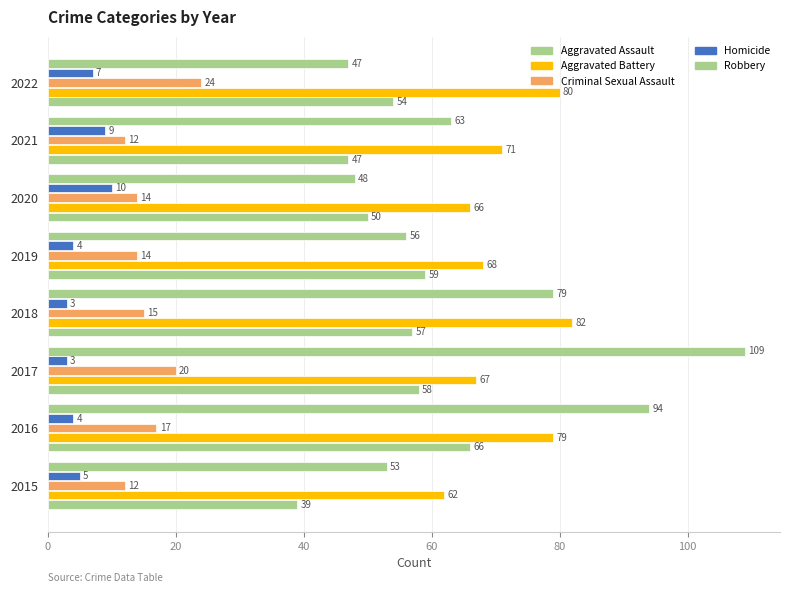

Reading right to left, extract all data points from this chart.

Aggravated Assault: 54	47	50	59	57	58	66	39
Aggravated Battery: 80	71	66	68	82	67	79	62
Criminal Sexual Assault: 24	12	14	14	15	20	17	12
Homicide: 7	9	10	4	3	3	4	5
Robbery: 47	63	48	56	79	109	94	53